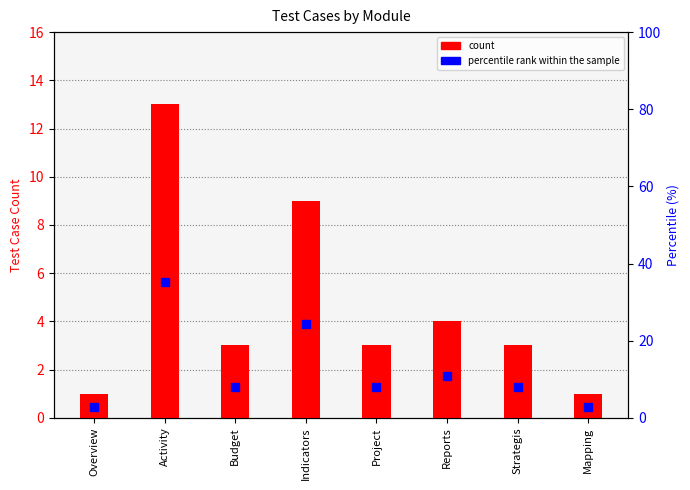

What is the minimum value shown in the chart?

2.7